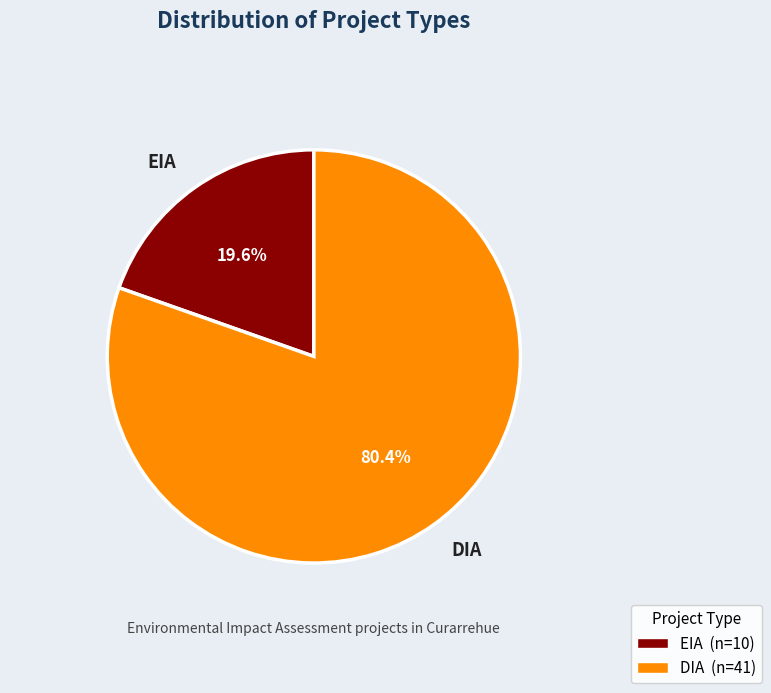

Rank the categories by value from lowest to highest.

EIA, DIA